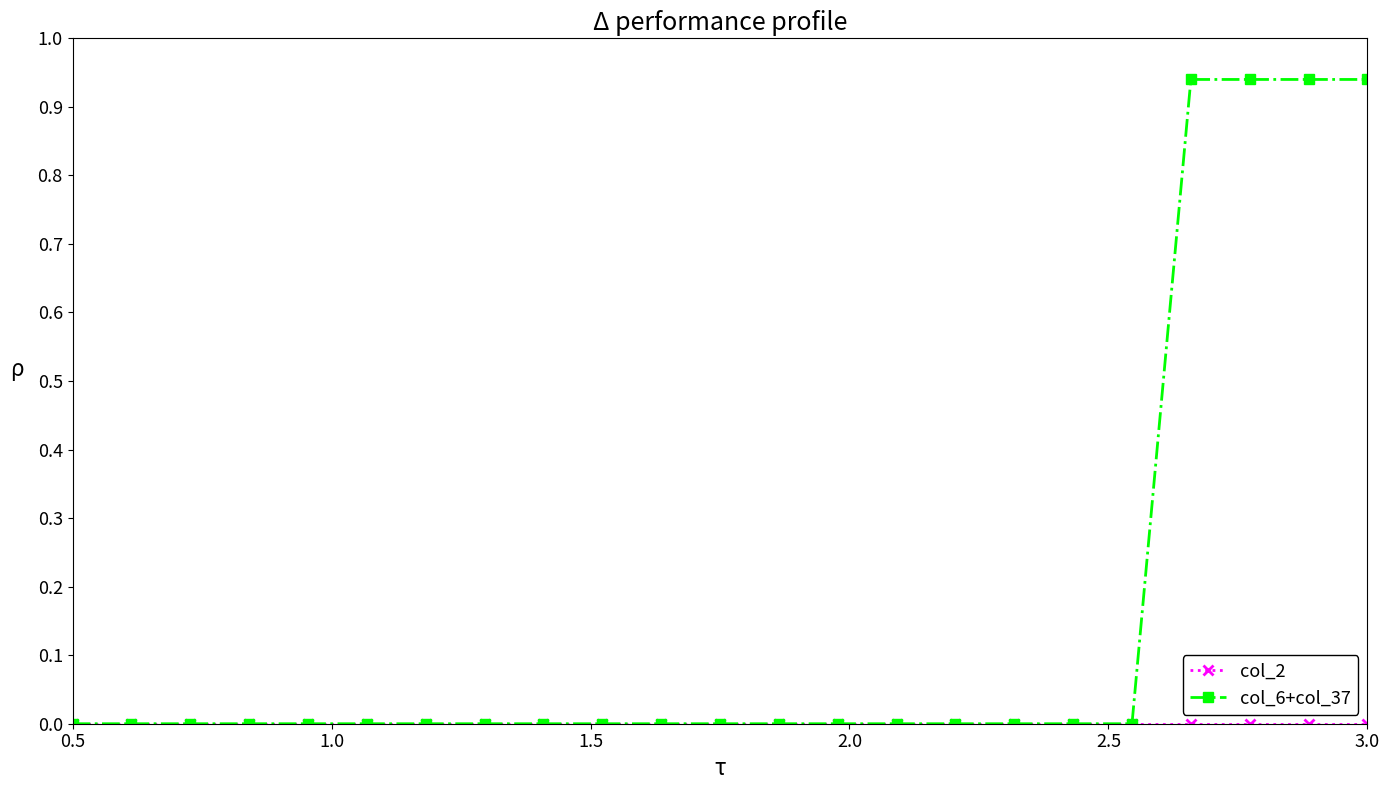

Does the chart have visible grid lines?

No